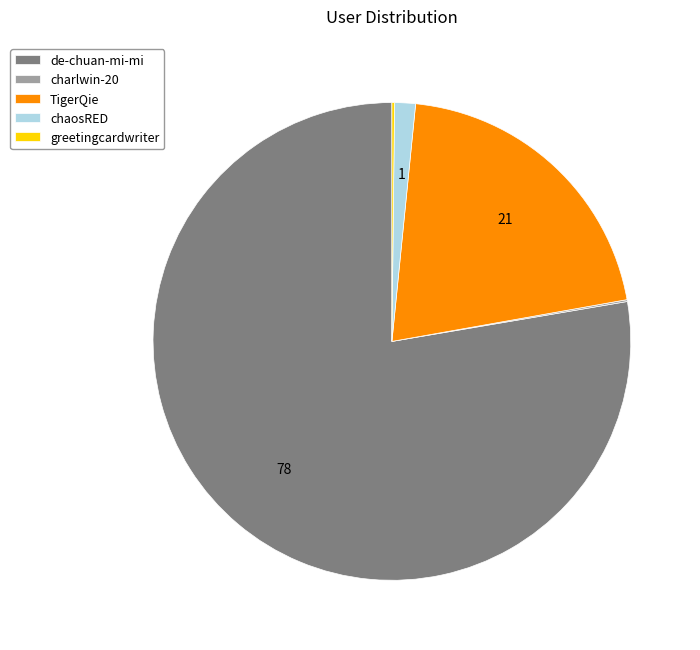

Between chaosRED and de-chuan-mi-mi, which is larger?

de-chuan-mi-mi